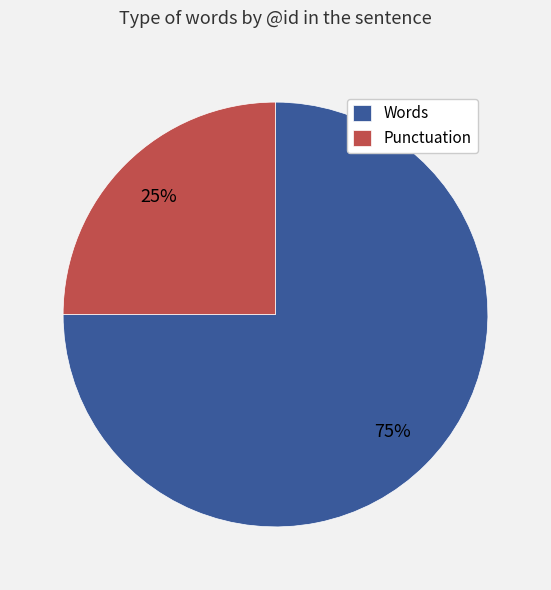

Which category accounts for the majority?

Words